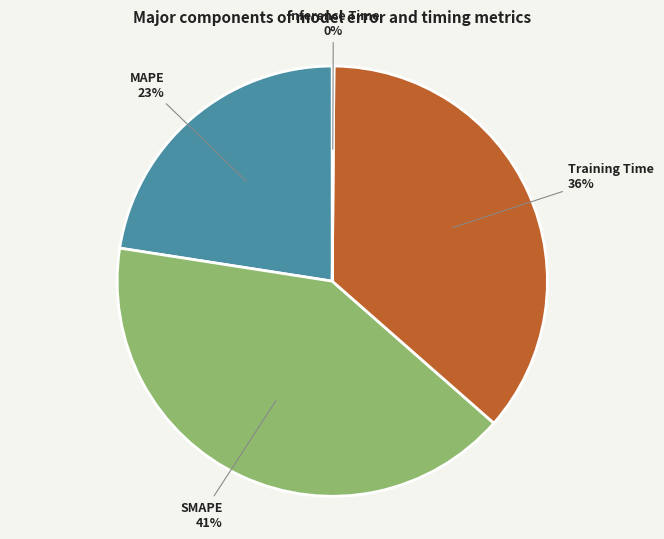

Combined, do SMAPE and Training Time account for over 50%?

Yes